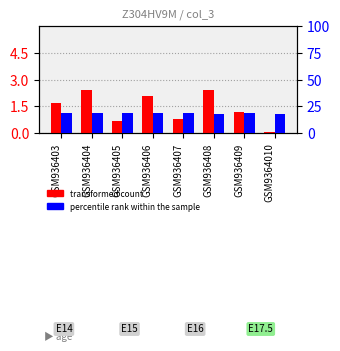

Rank the series by their average value, from lowest to highest.

transformed count, percentile rank within the sample